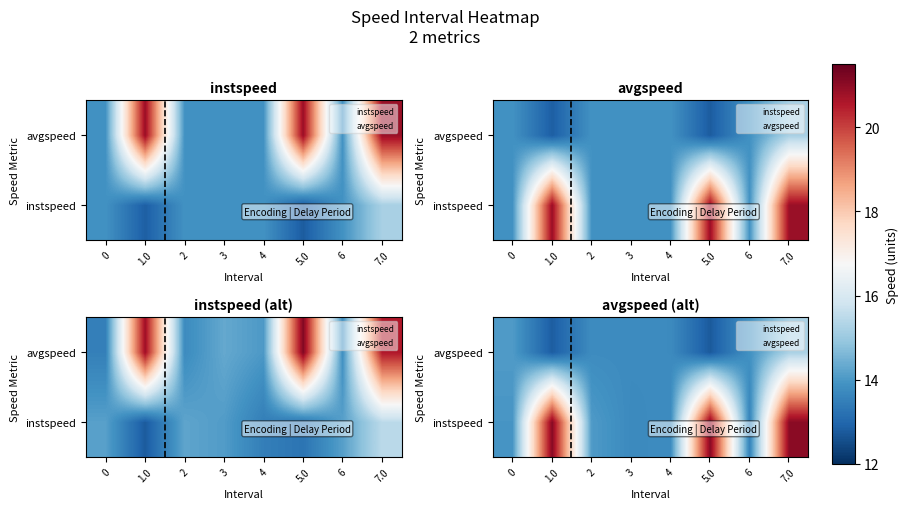

Where is avgspeed nearest to the value 13?

1.0